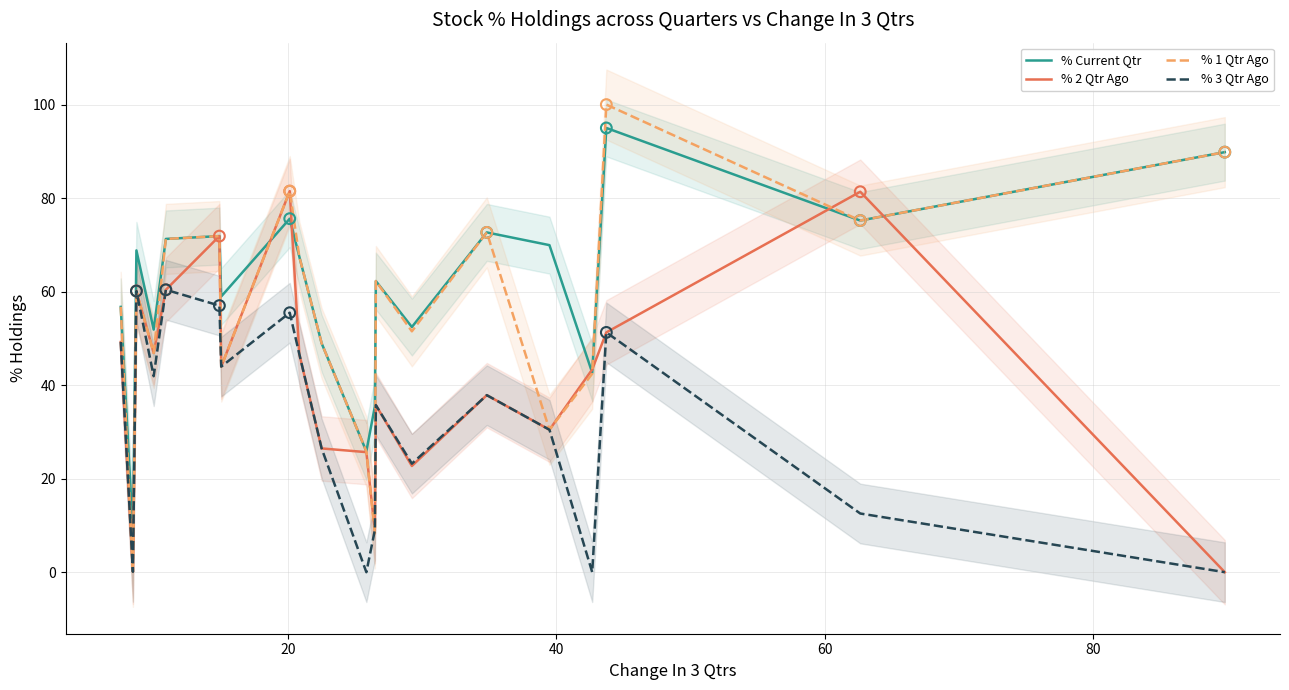

What is the highest value of the % 3 Qtr Ago series?

60.4